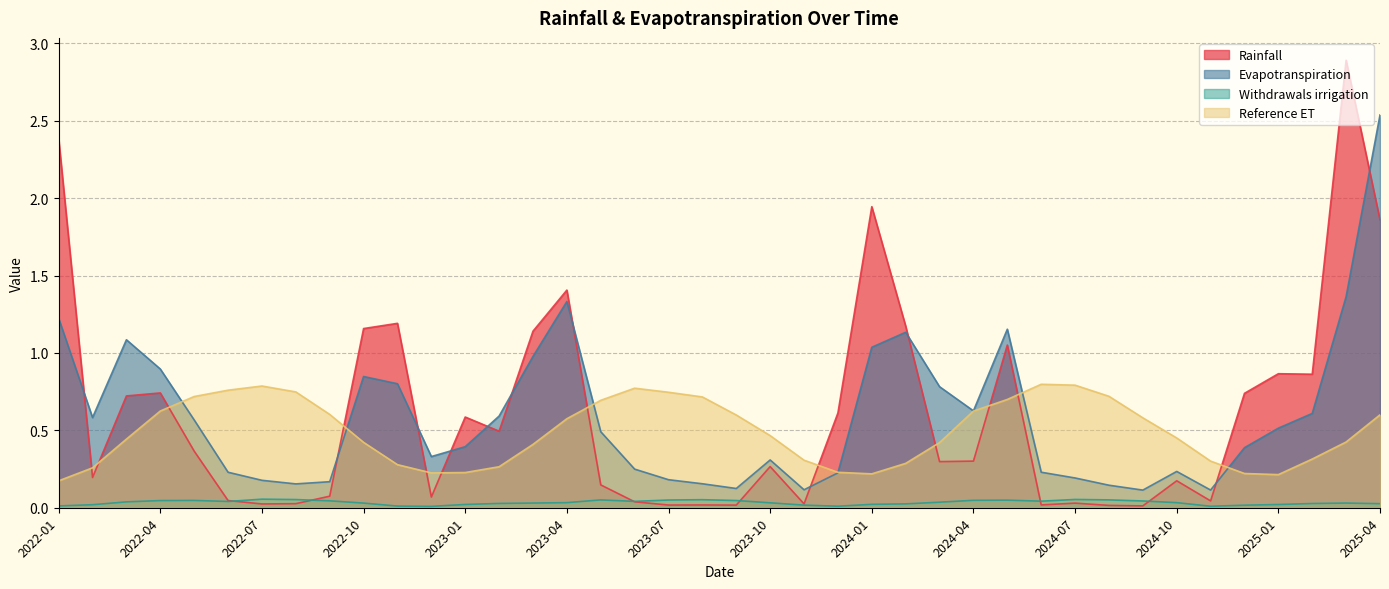

What are all the series names shown in the legend?

Rainfall, Evapotranspiration, Withdrawals irrigation, Reference ET